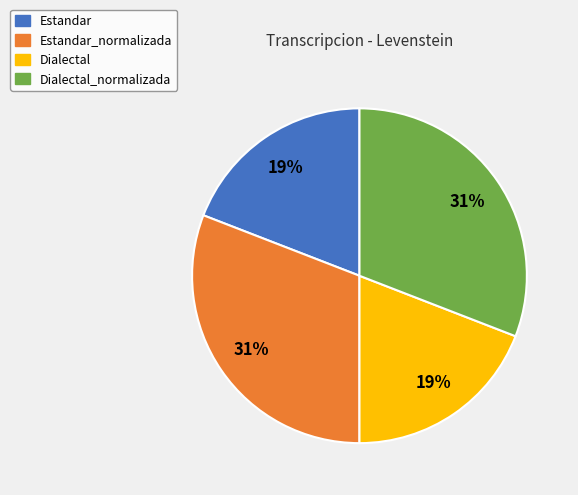

Is there a majority slice in this chart?

No